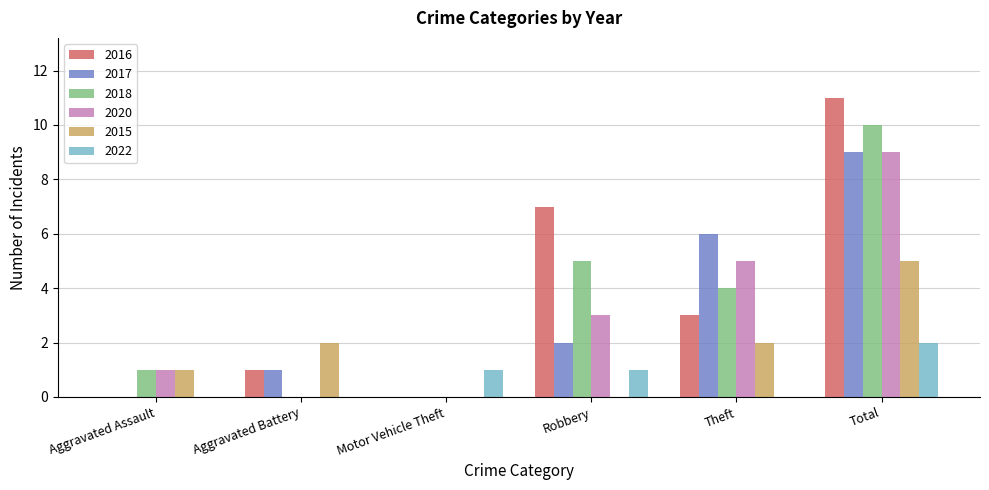

The 2015 series shows 3 at Aggravated Battery. True or false?

False